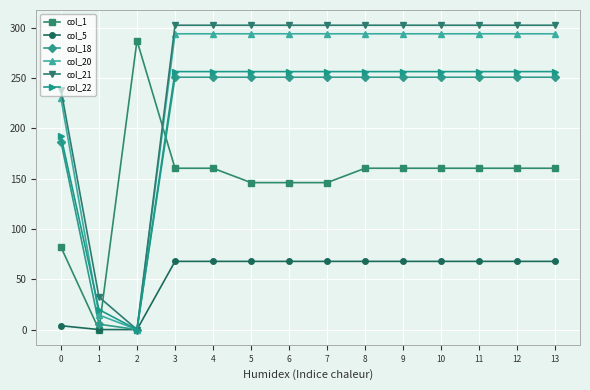

At which label does col_18 first exceed 250?

3